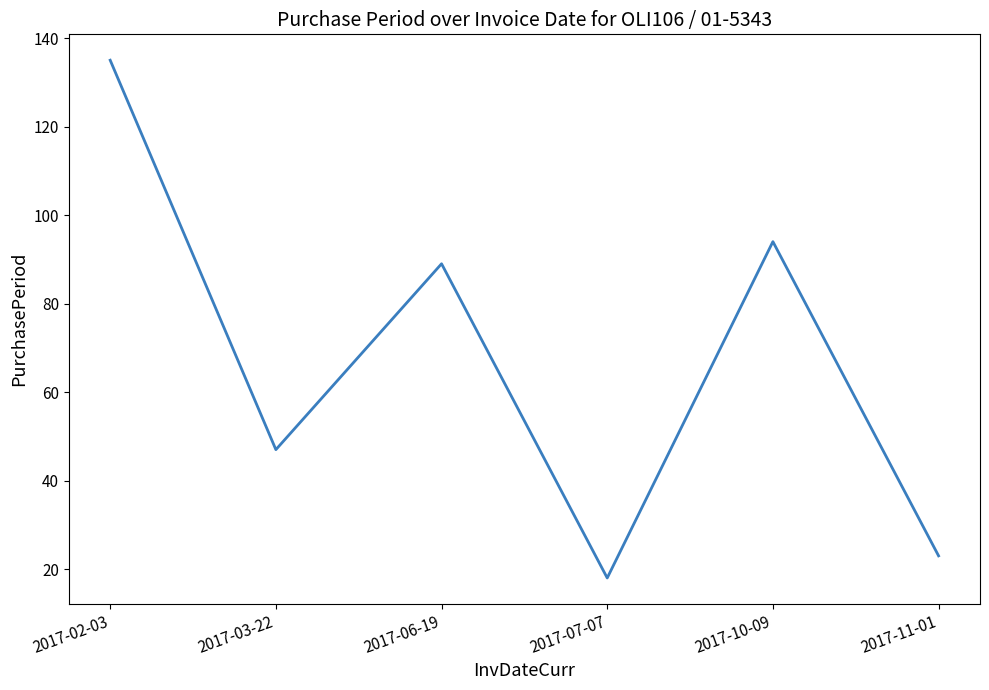

Reading left to right, what are all the values shown in this chart?

135	47	89	18	94	23